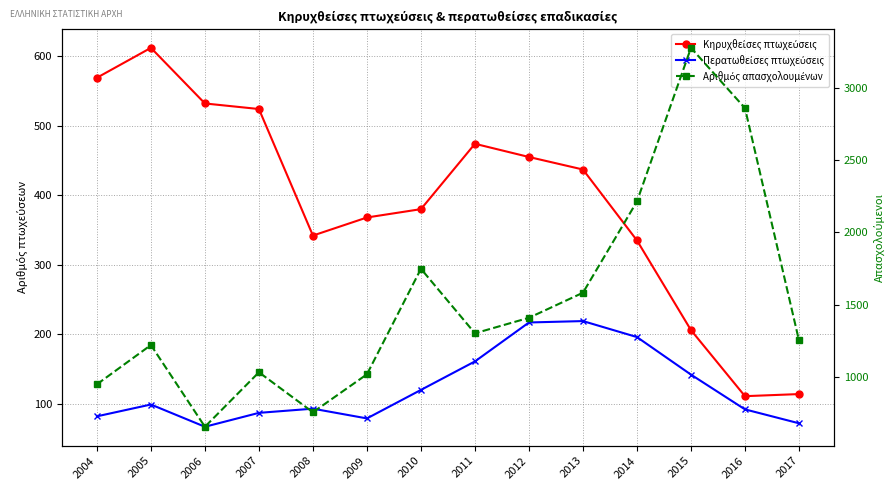

What value does the Περατωθείσες πτωχεύσεις series have at 2011?

161